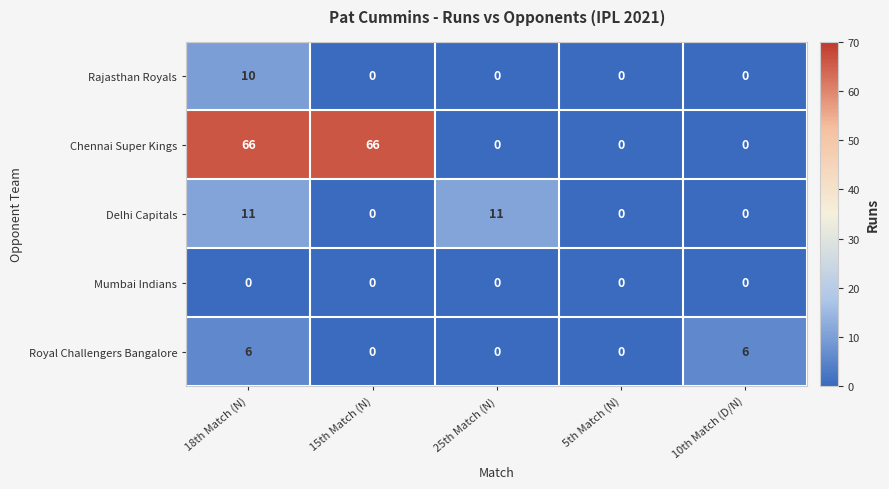

Between 15th Match (N) and 5th Match (N), which series saw the biggest shift?

Chennai Super Kings